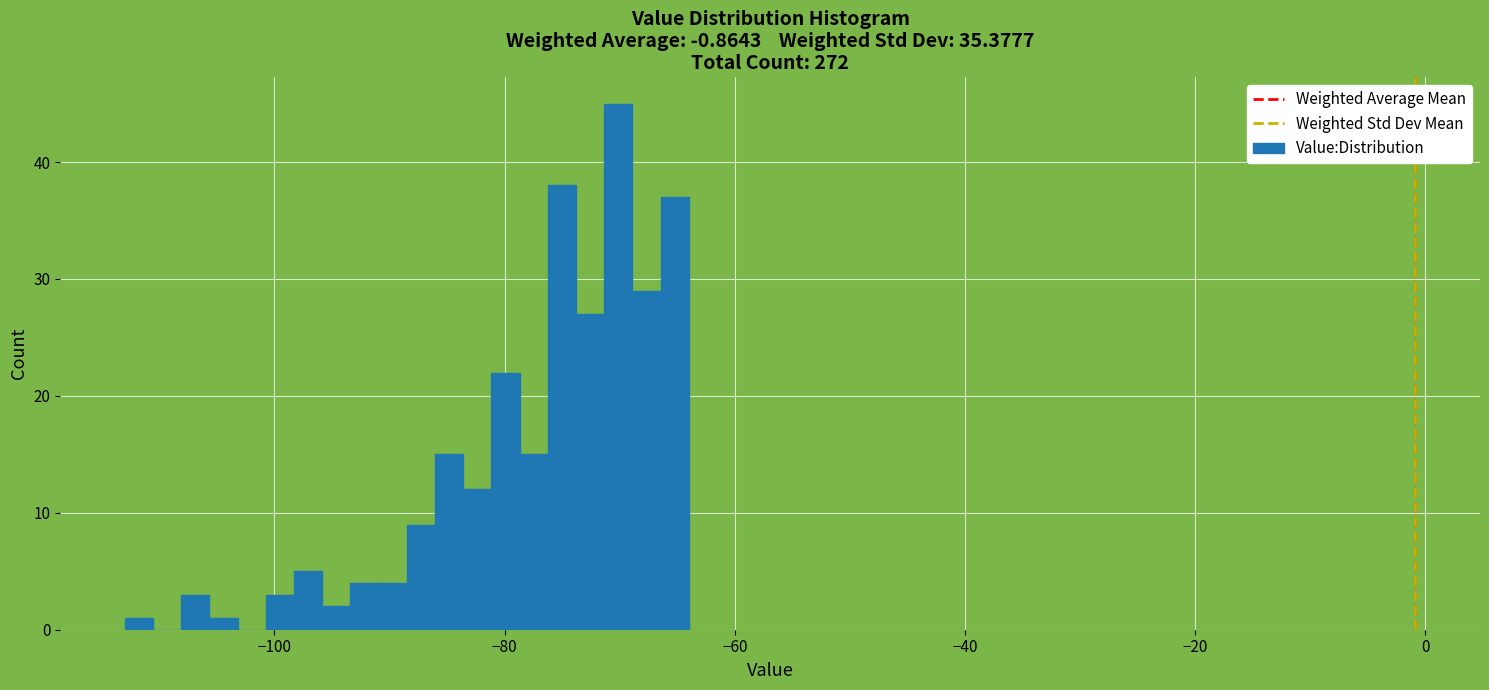

Read against the x-axis, roughly where is the centre of the tallest bar?

-70